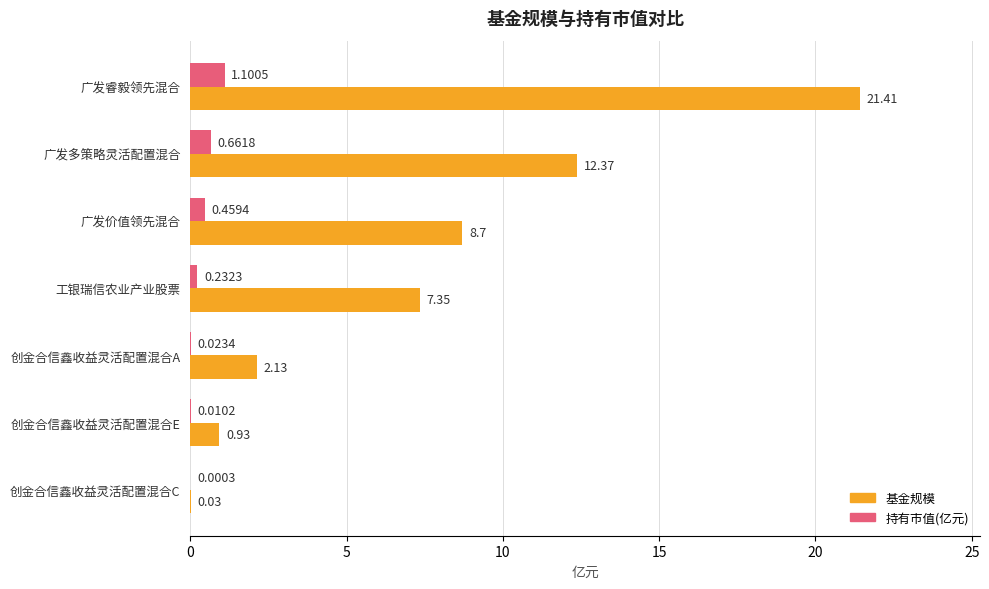

What is the highest value of the 持有市值(亿元) series?

1.1